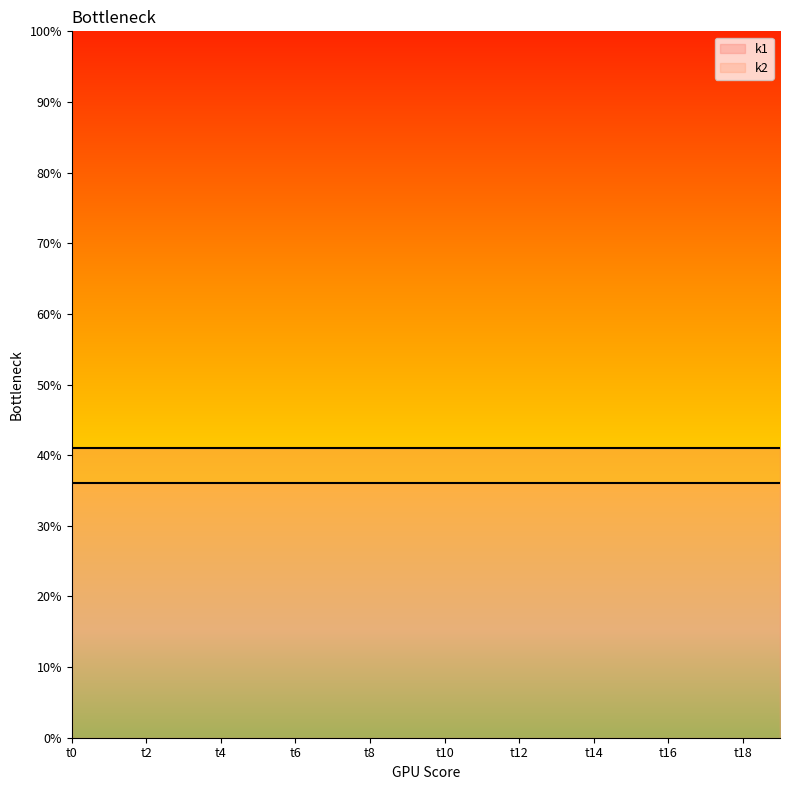

Which series changed the most between t3 and t9?

k1